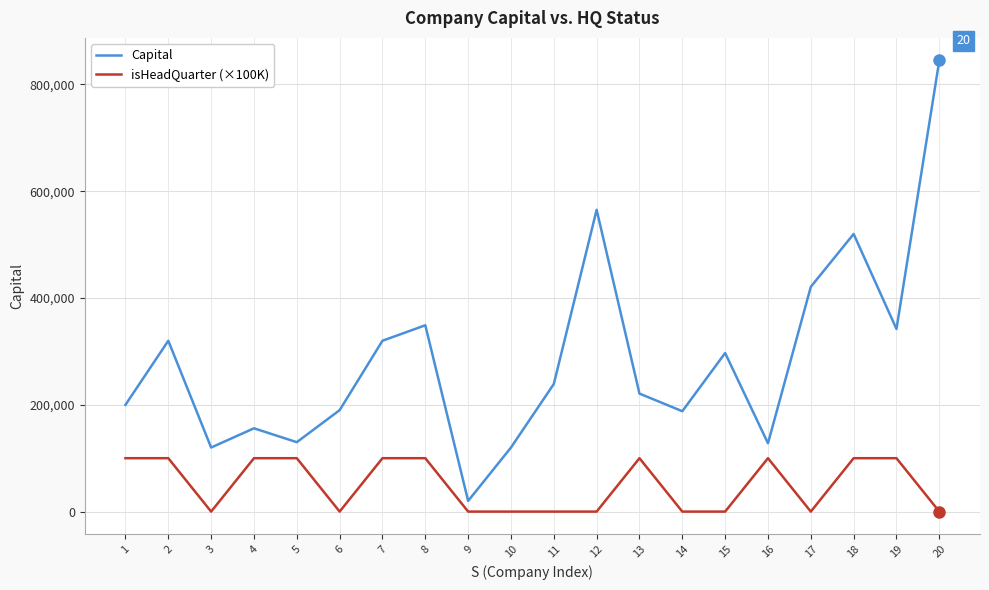

At which category does the chart reach its peak across all series?

20